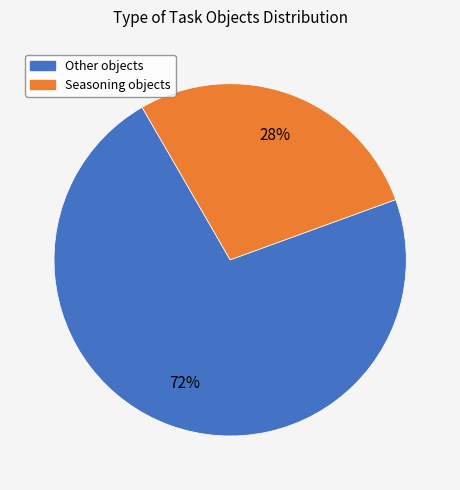

Is there a majority slice in this chart?

Yes